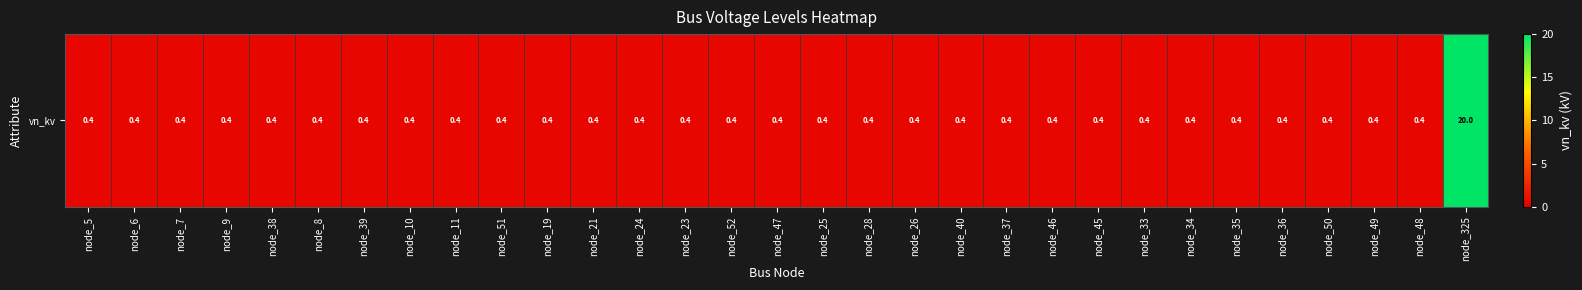

Which has a higher value, node_6 or node_24?

node_6